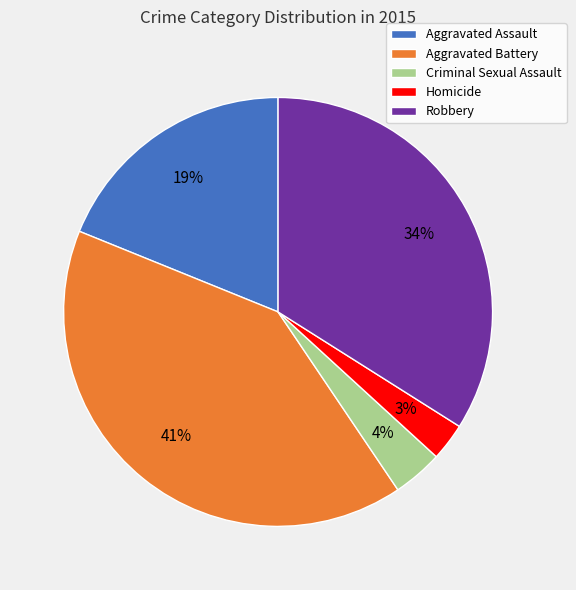

Does any single category account for the majority?

No